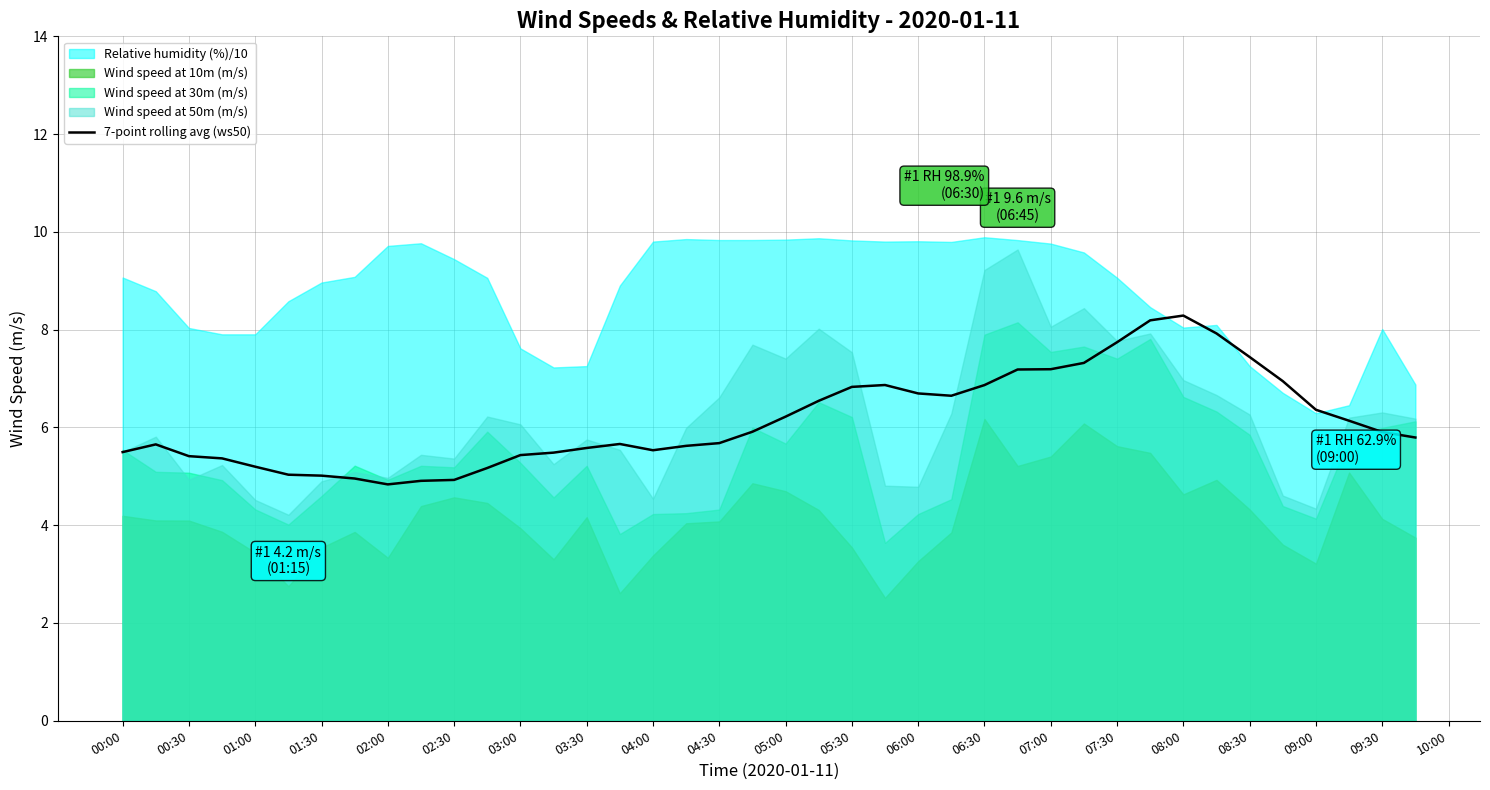

What is the minimum value for 7-point rolling avg (ws50)?

4.8